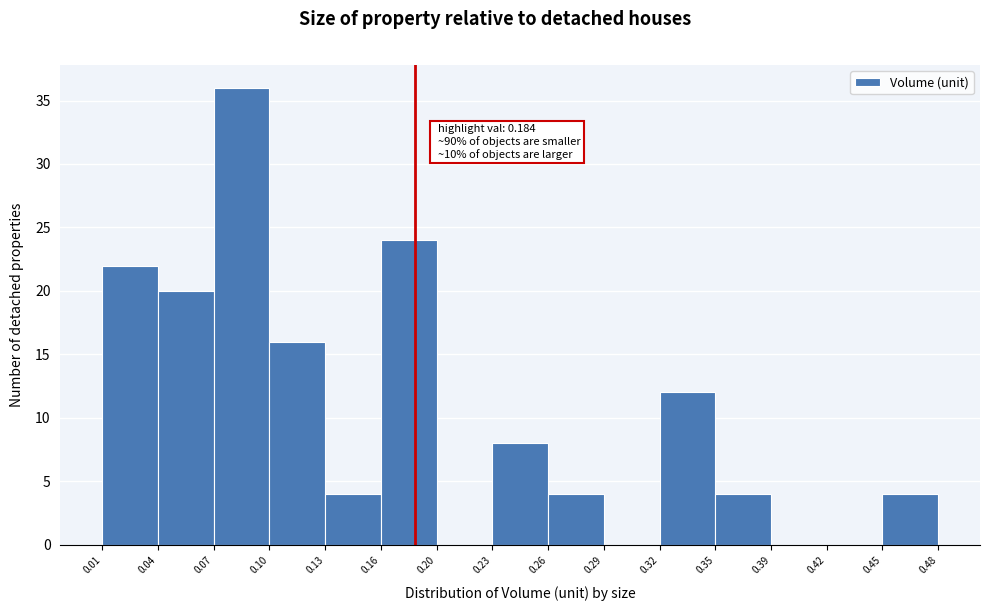

Over which range of the x-axis is the bar tallest?

0.07 to 0.10